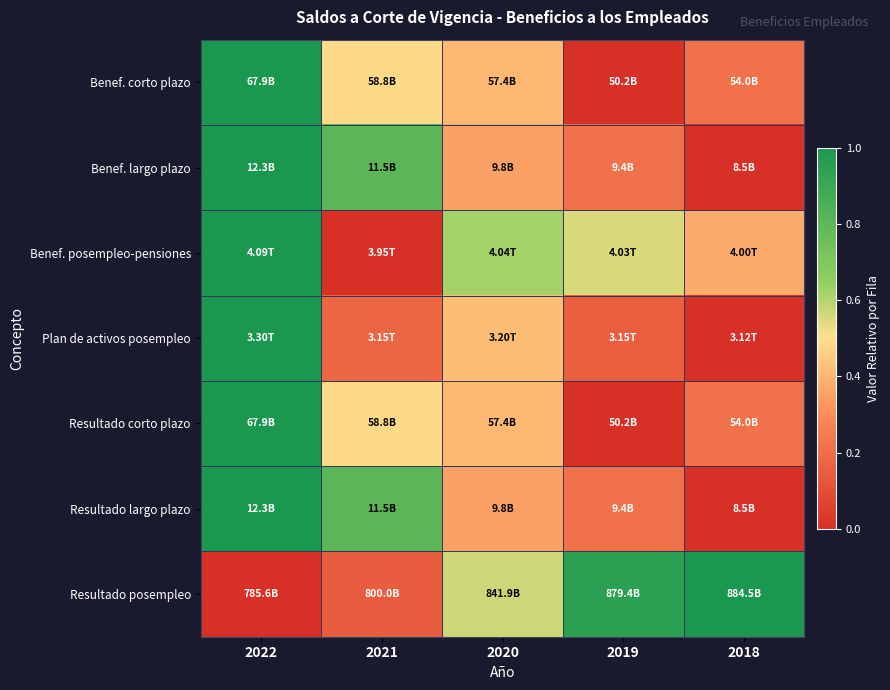

What is the spread (max minus min) of values at 2020?

0.3